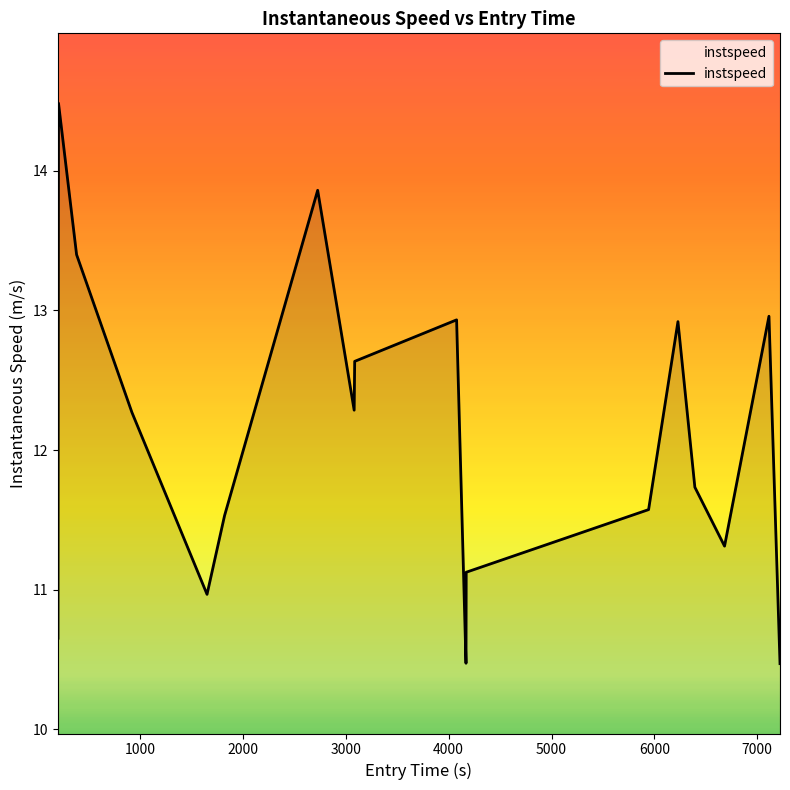

Count the number of categories in the chart.

18